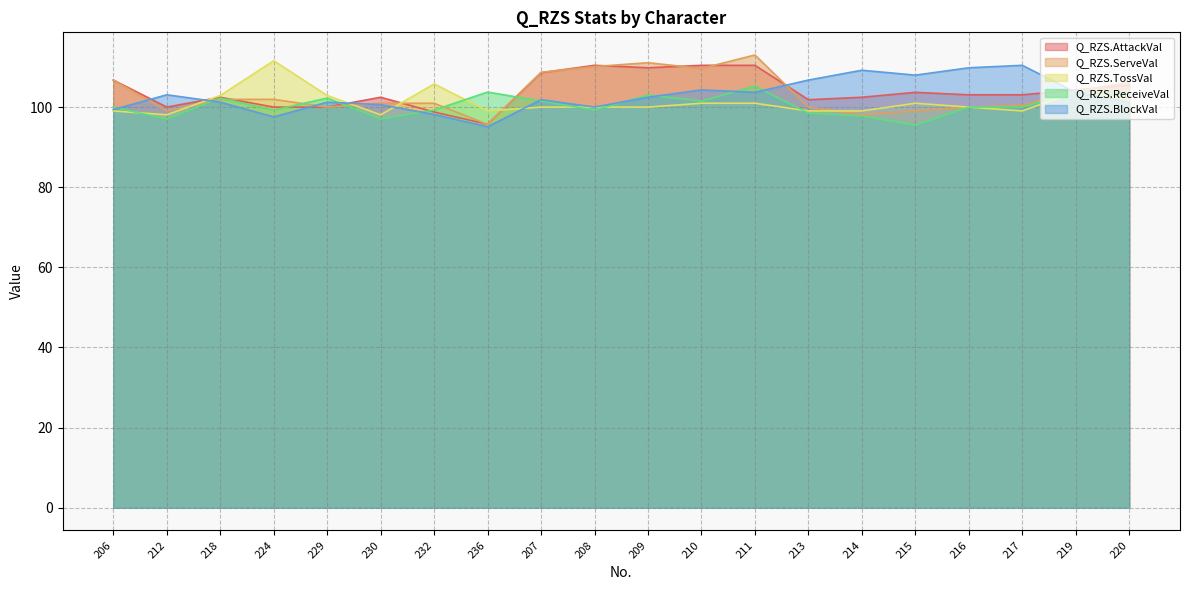

At which category does the chart reach its minimum across all series?

236